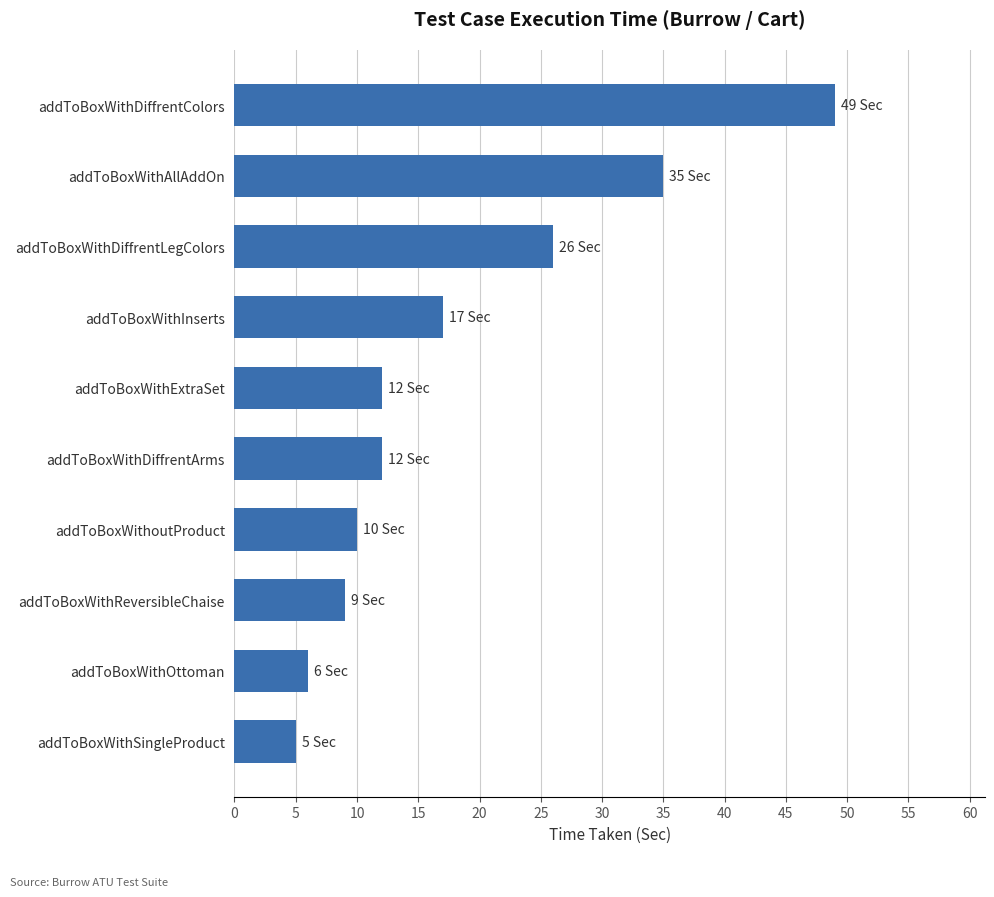

Where is the data nearest to the value 27?

addToBoxWithDiffrentLegColors